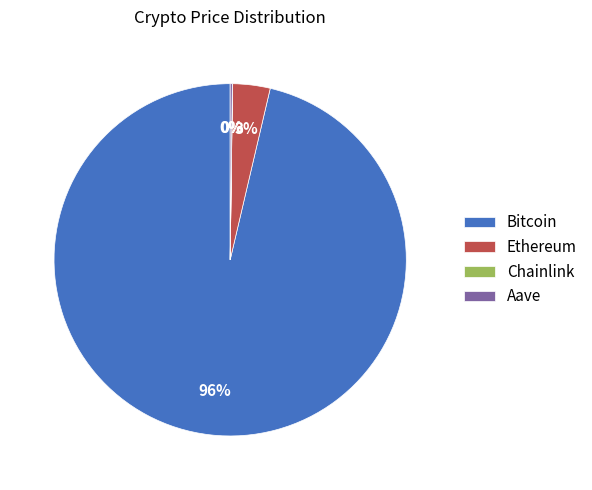

Which has a higher value, Bitcoin or Ethereum?

Bitcoin